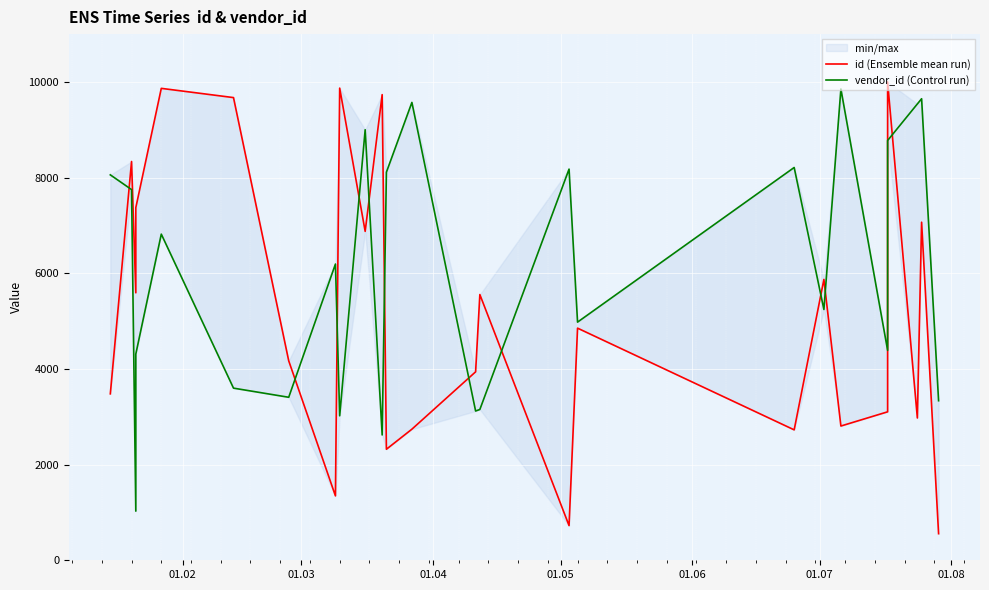

The value of vendor_id (Control run) at 21 is 5268. True or false?

False